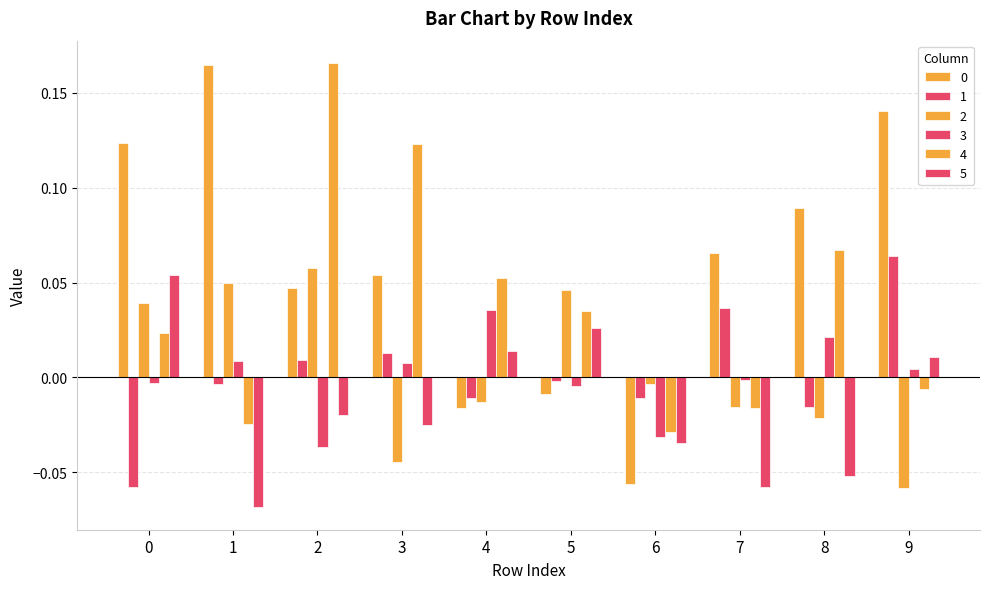

At how many categories does at least one series exceed 0?

9